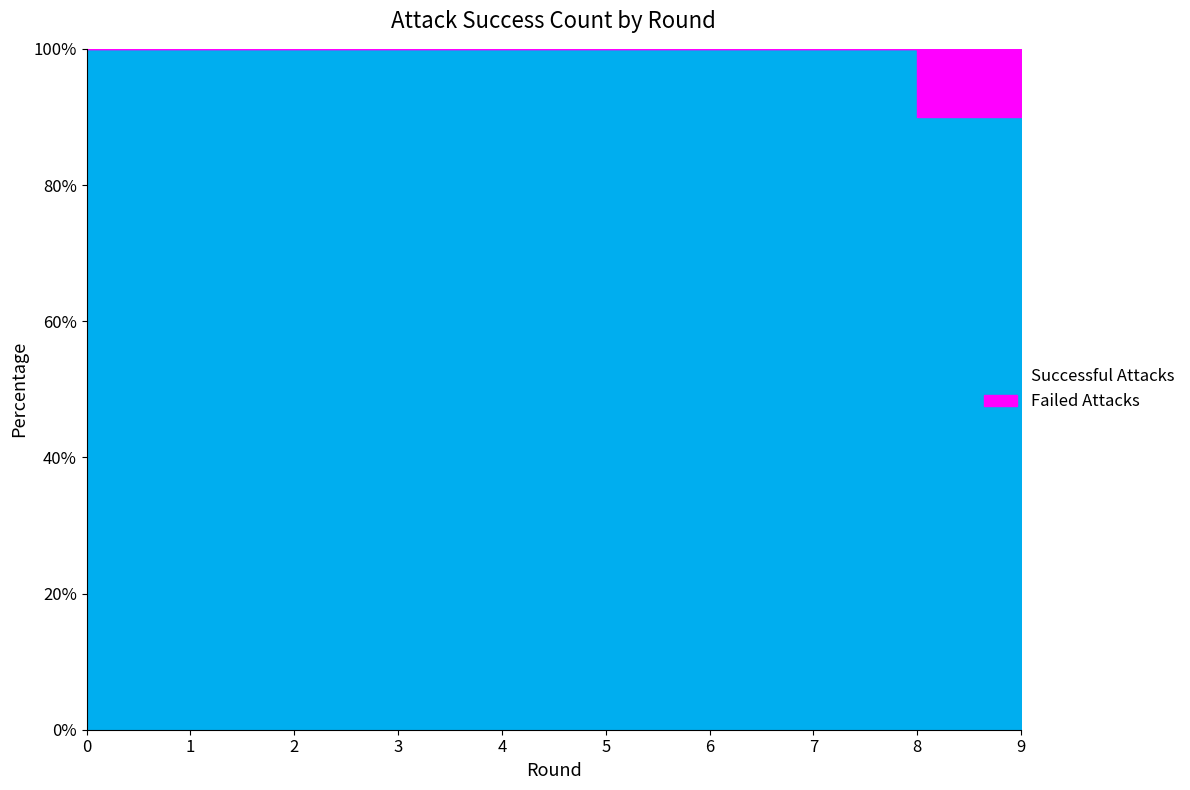

How many data points does each series have?

10